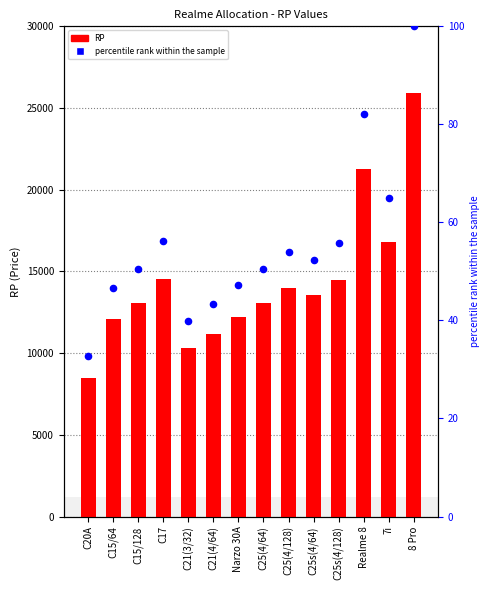

What are all the series names shown in the legend?

RP, percentile rank within the sample